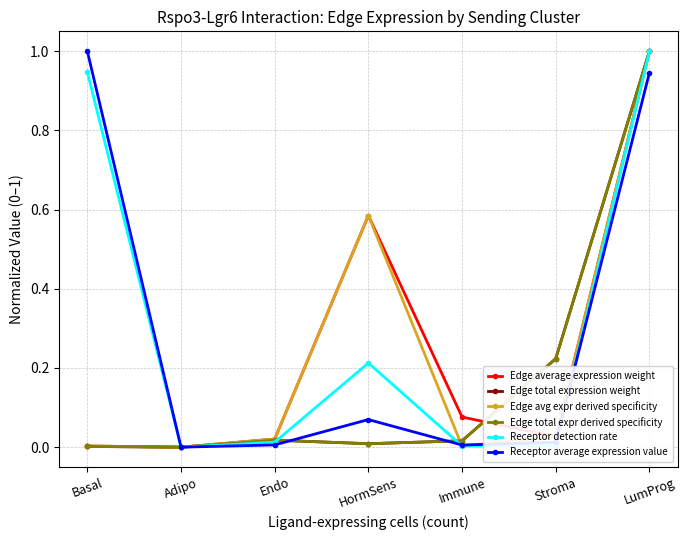

At which label is Edge total expr derived specificity closest to 0?

Adipo